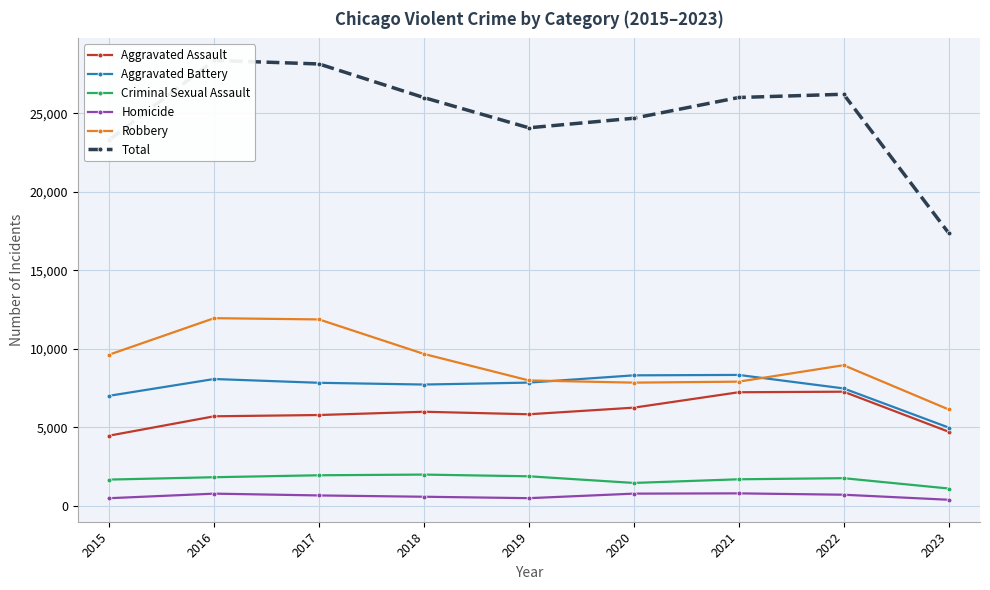

What is the spread (max minus min) of values at 2015?

22818